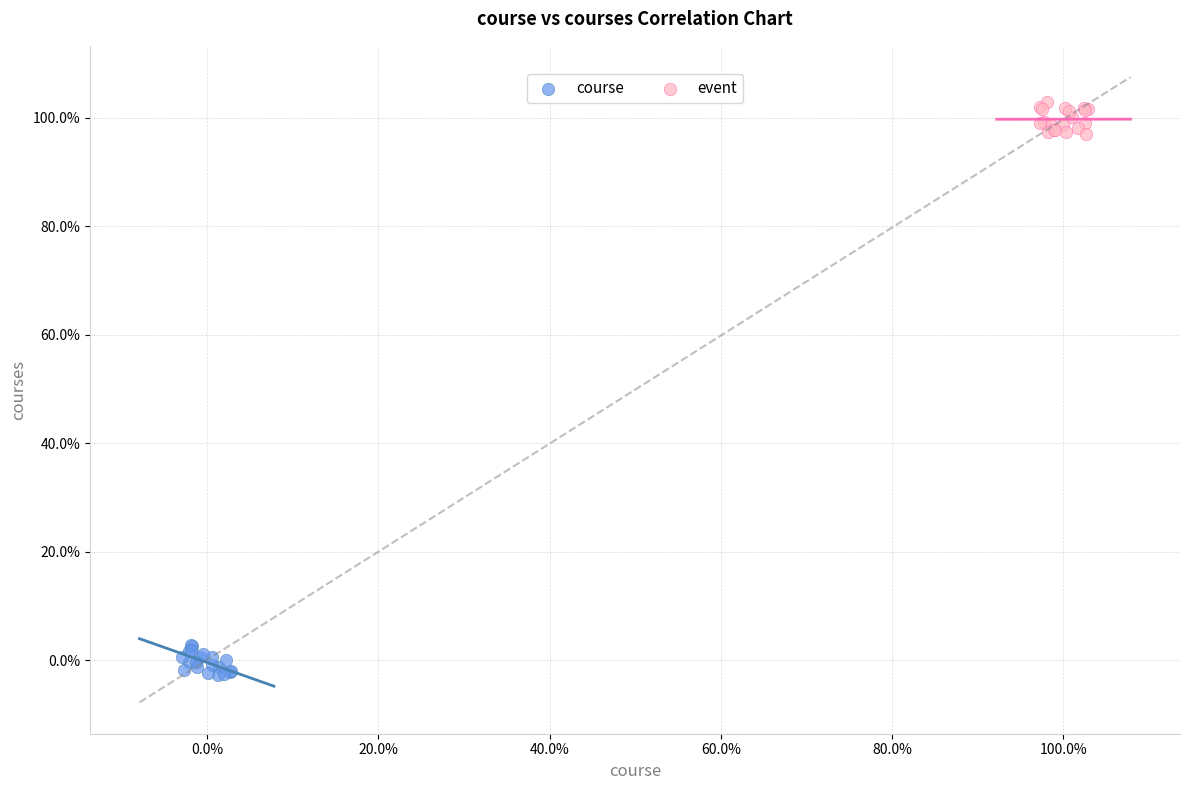

What are all the series names shown in the legend?

course, event